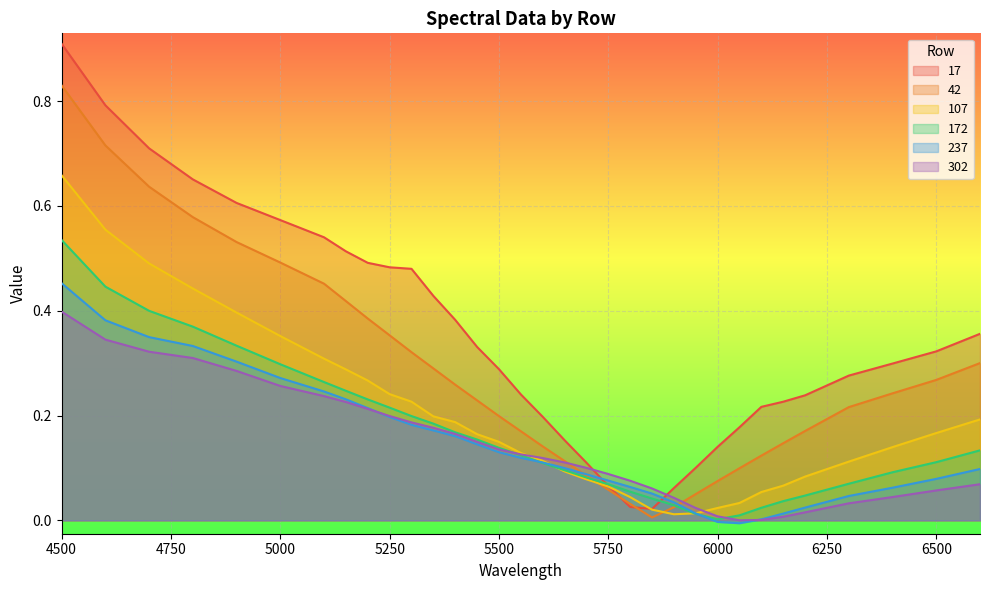

What is the value of the 302 point at the 9th from the left?

0.2